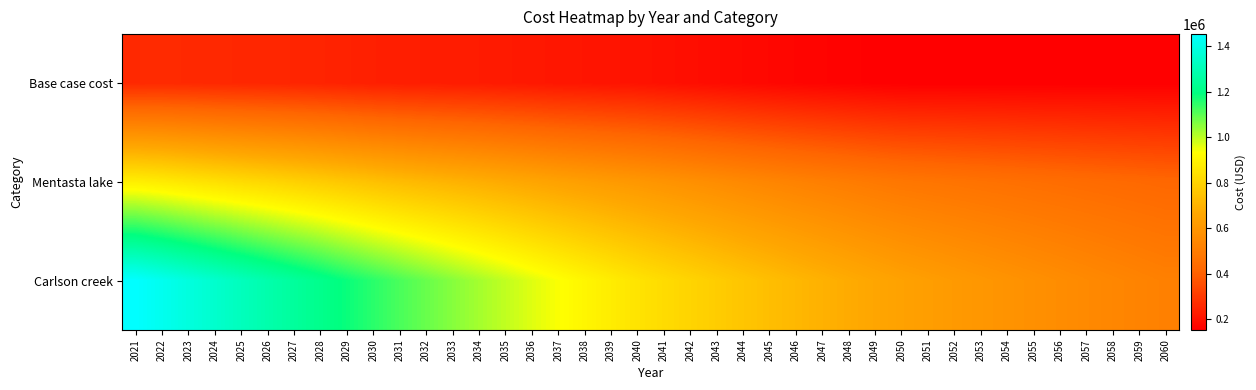

At 2028, list the series in order from smallest to largest.

Base case cost, Mentasta lake, Carlson creek